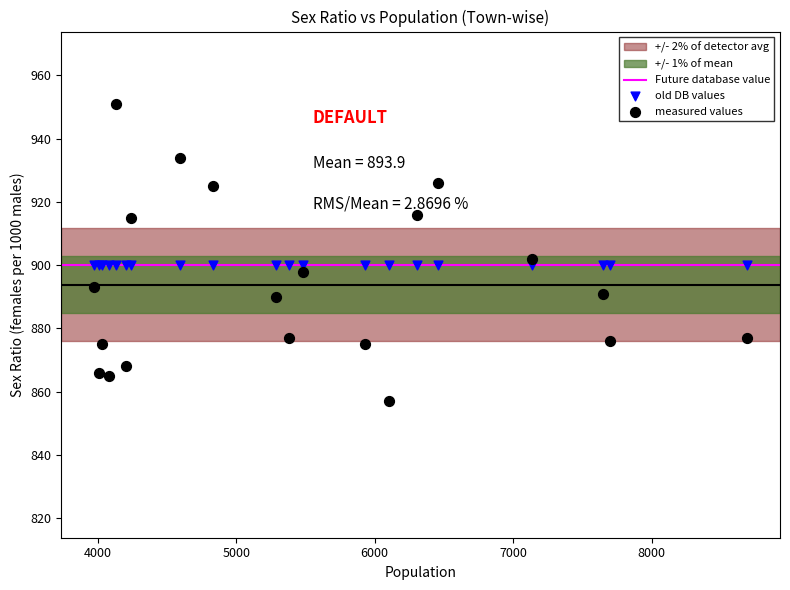

Which series contains the lowest Y value?

measured values